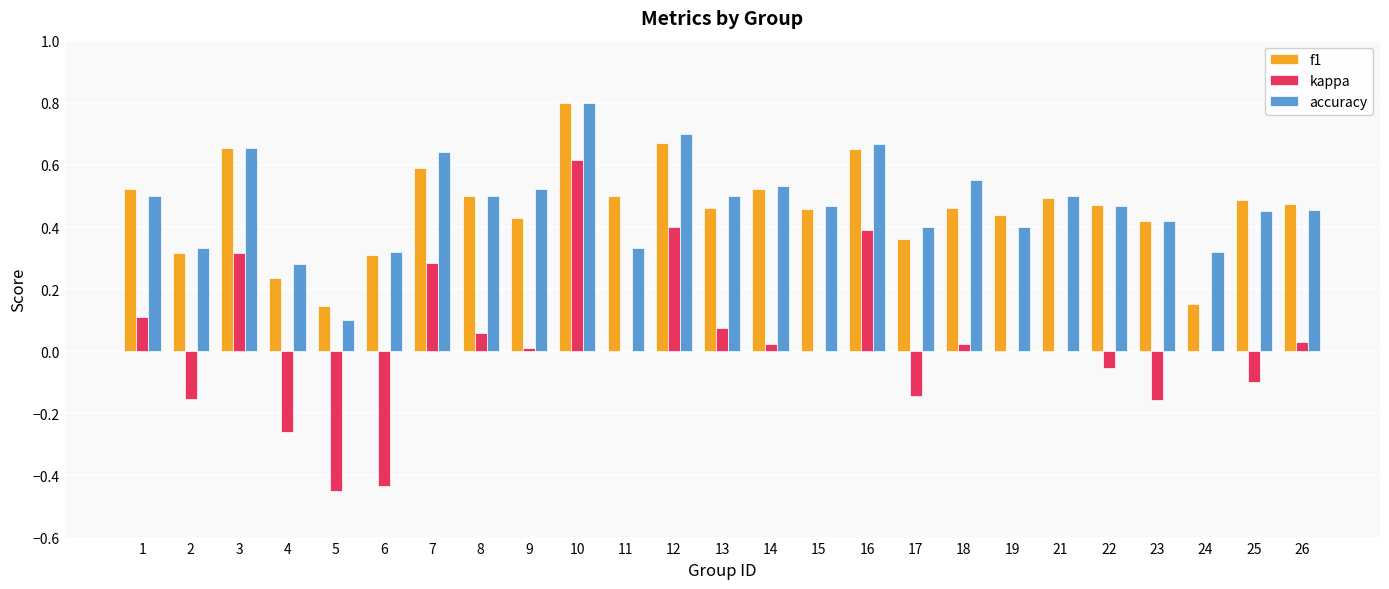

True or false: accuracy has a value of 0.8 at 10.

True